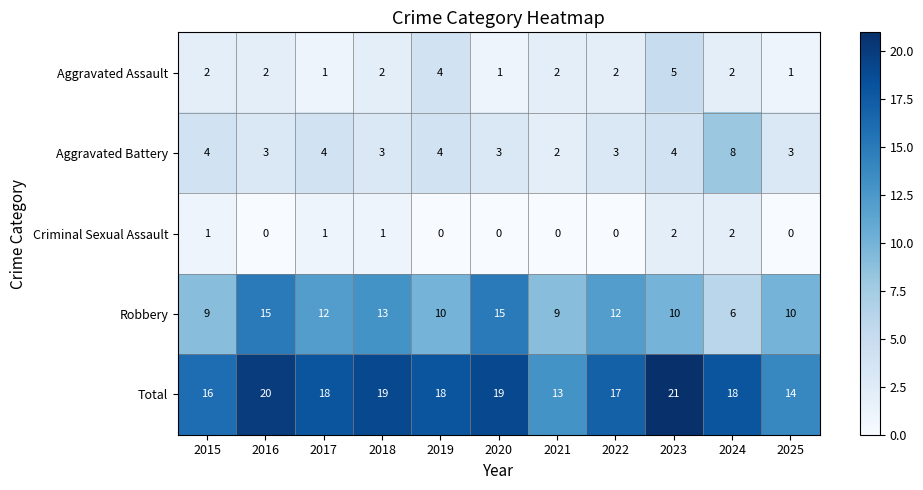

Is it true that Aggravated Assault equals 0 at 2025?

False